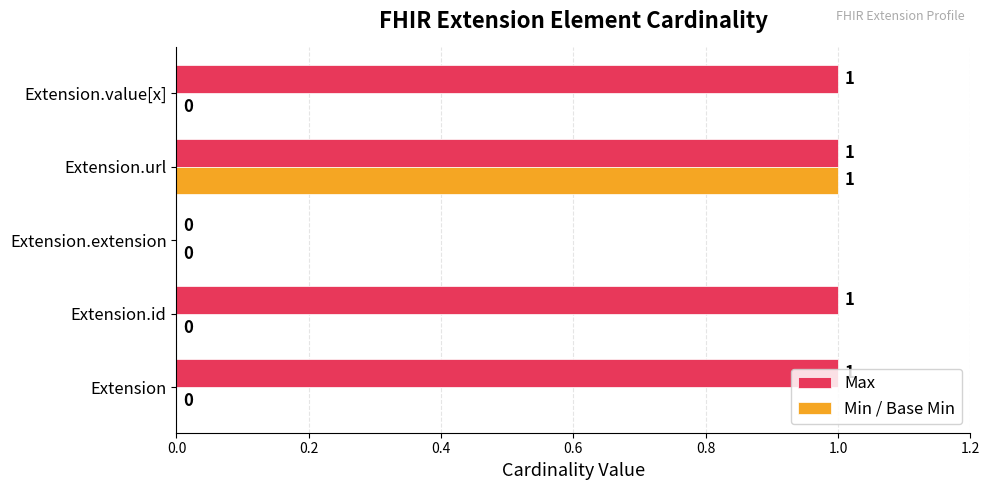

Where is Max nearest to the value 0?

Extension.extension